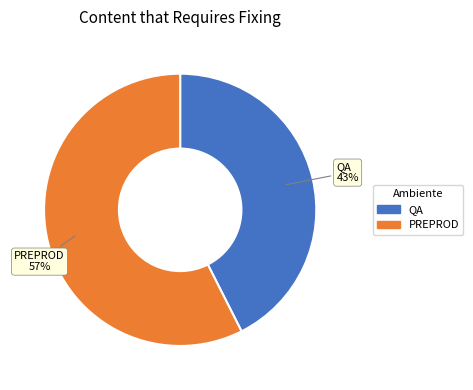

Is QA the majority of the pie?

No